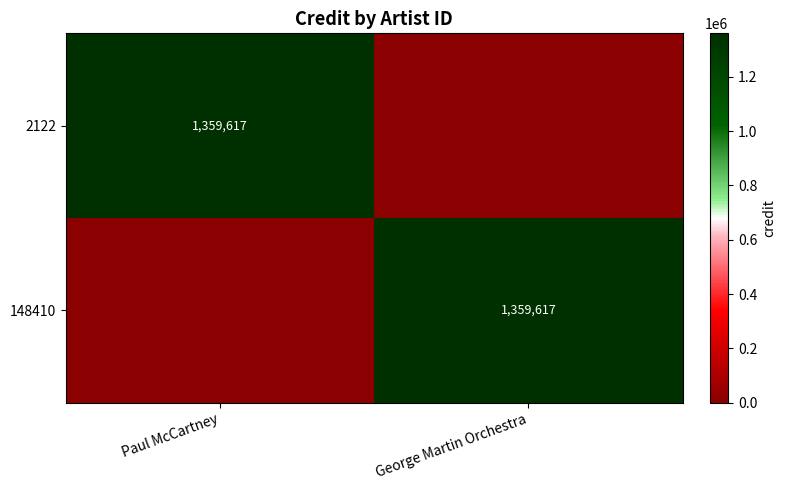

The 148410 series shows 1987926 at George Martin Orchestra. True or false?

False